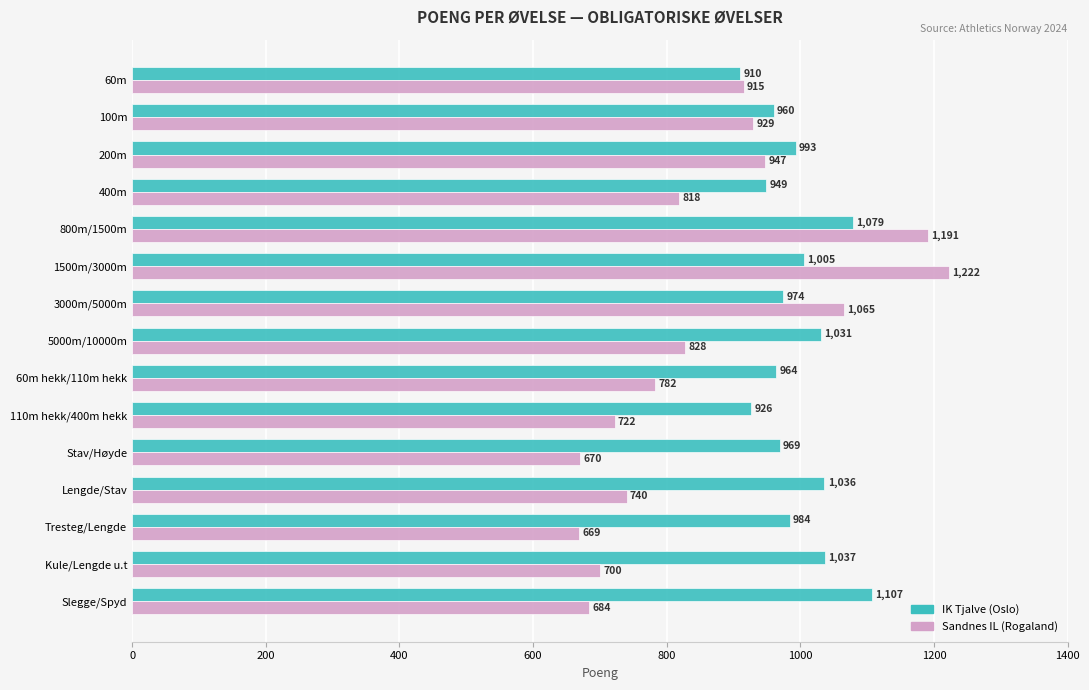

Which series has the largest total across all categories?

IK Tjalve (Oslo)